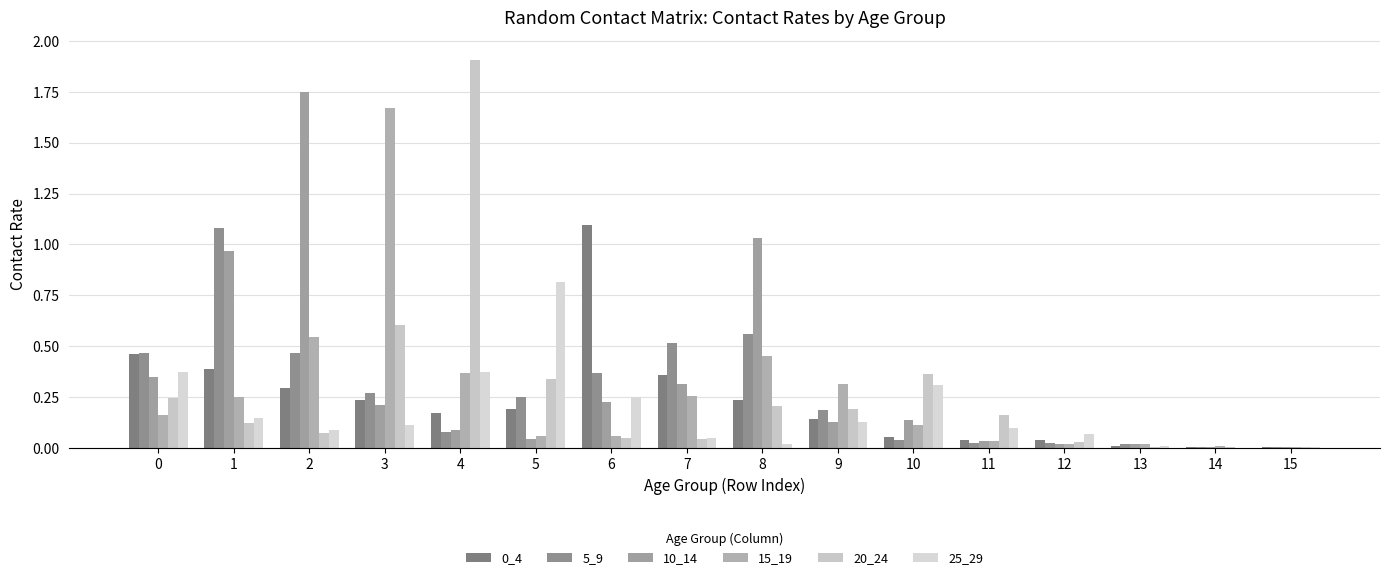

Are the bars grouped side by side (vs. stacked)?

Yes